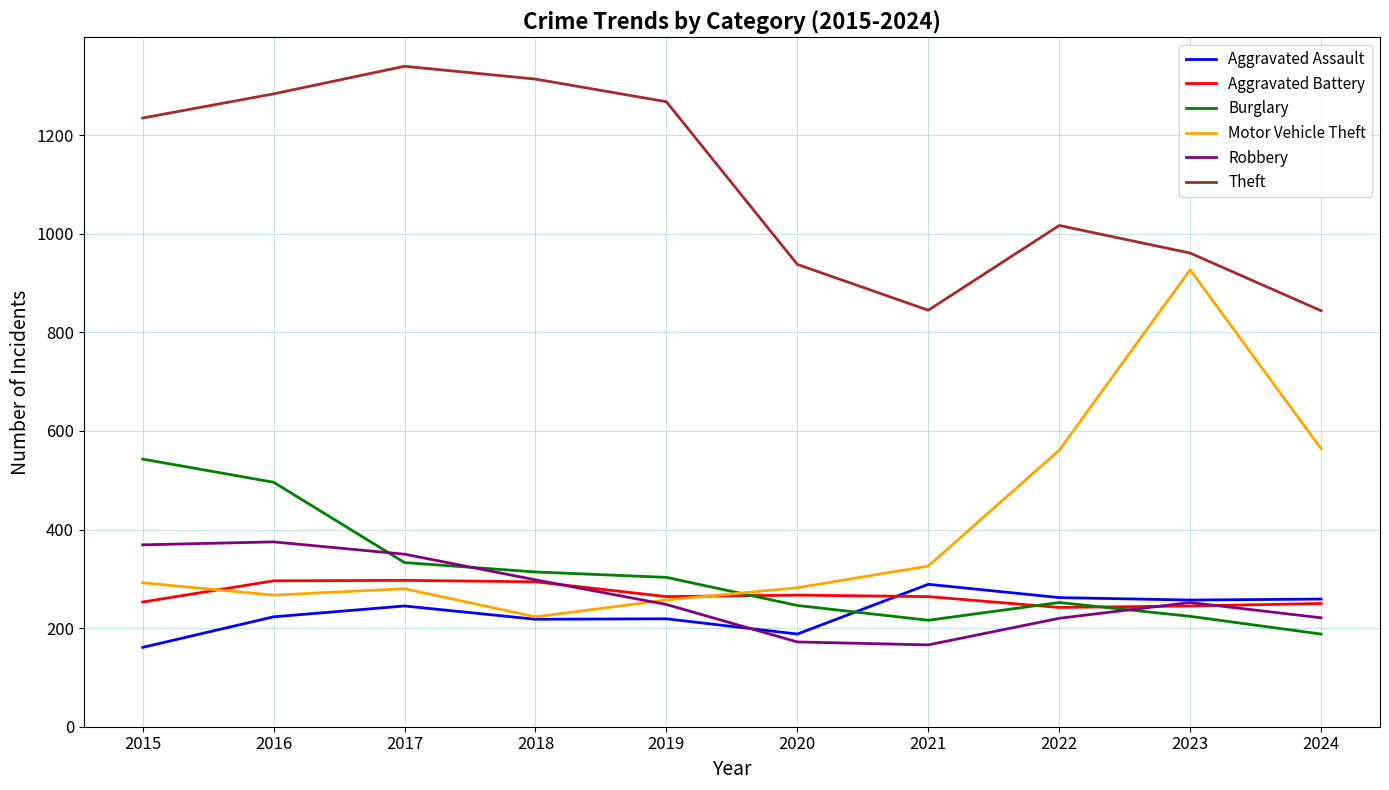

Is it true that Theft equals 387 at 2024?

False